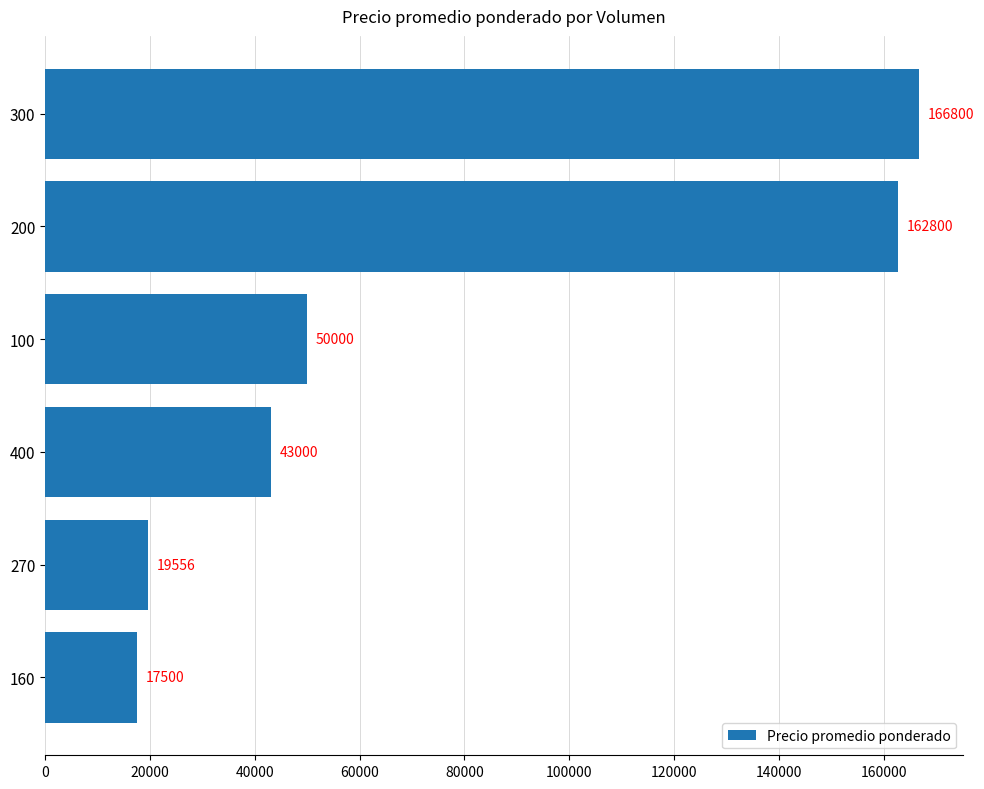

Which label corresponds to the smallest value in the chart?

160